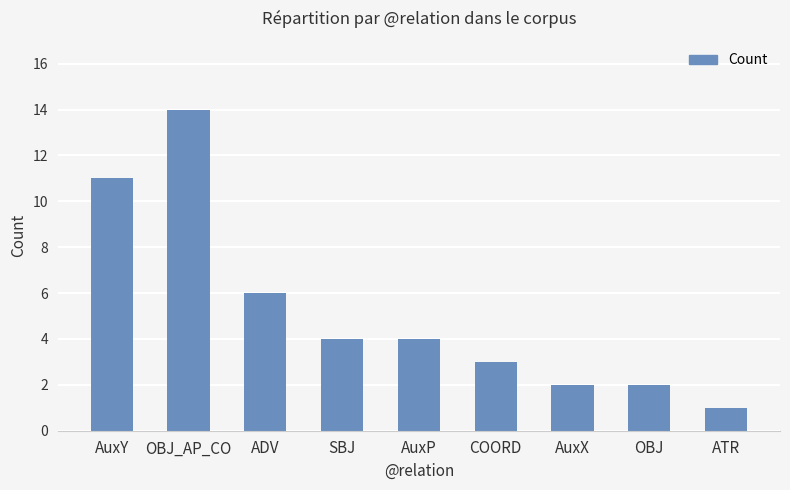

Is it true that the value at AuxY is 11?

True